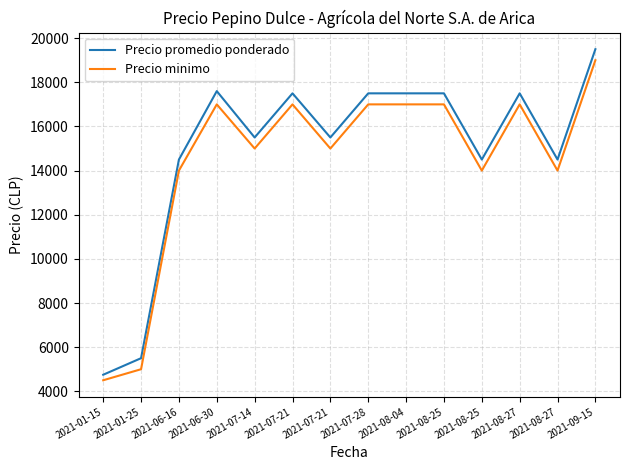

Count the number of data series in this chart.

2